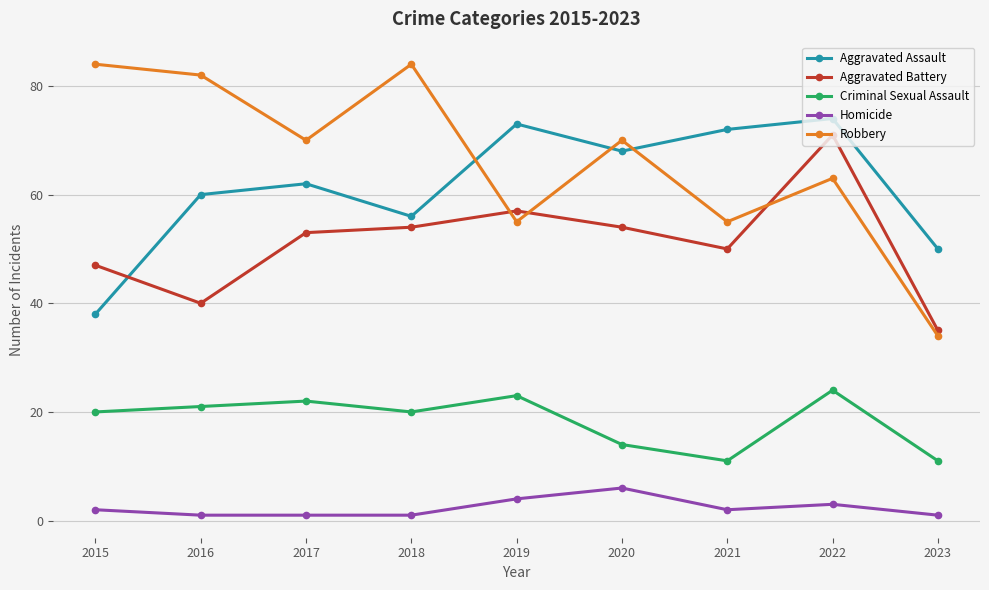

What is the total value across all series at 2022?

235